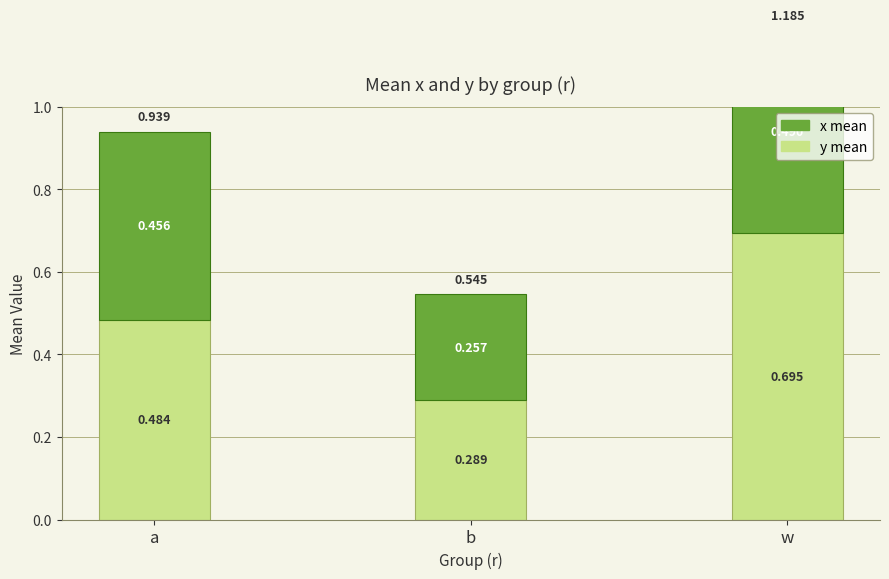

What is the minimum value for x mean?

0.3